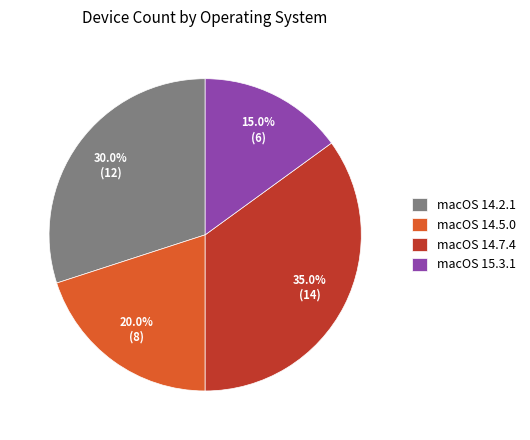

What percentage is NOT represented by macOS 14.2.1?

70.0%